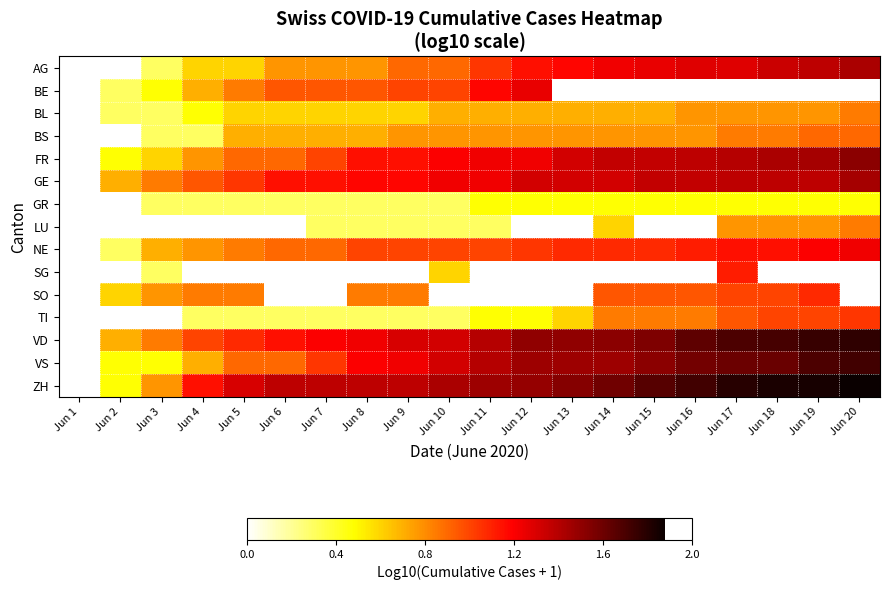

What is the spread (max minus min) of values at Jun 19?

1.8